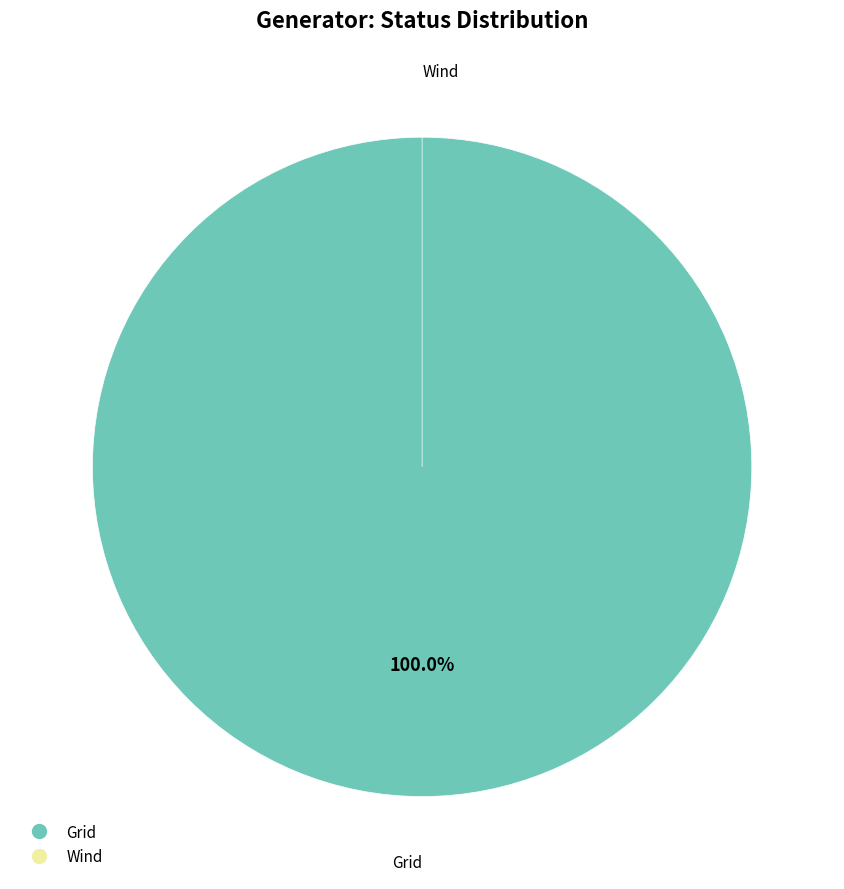

What is the smallest slice in the pie chart?

Wind